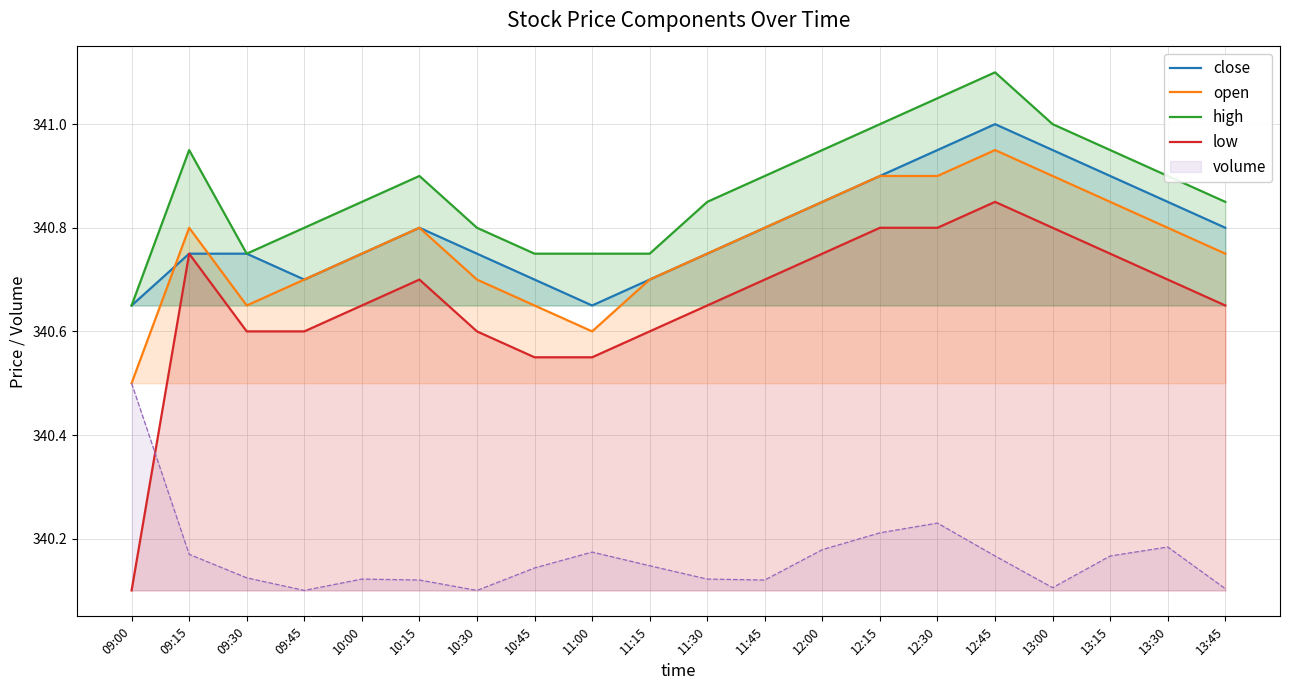

What are all the series names shown in the legend?

close, open, high, low, volume